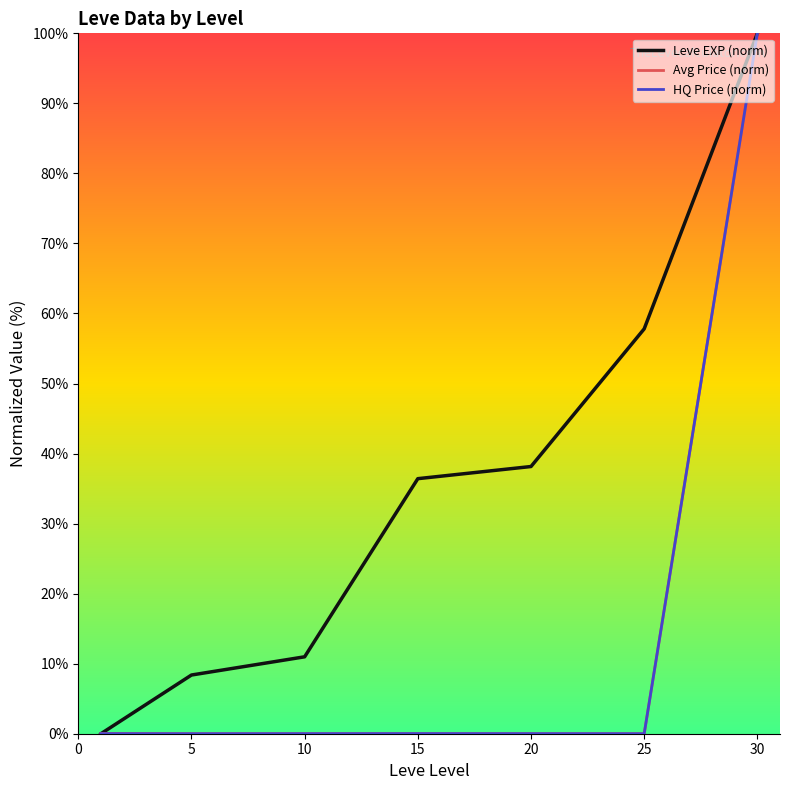

Which series has the largest total across all categories?

Leve EXP (norm)